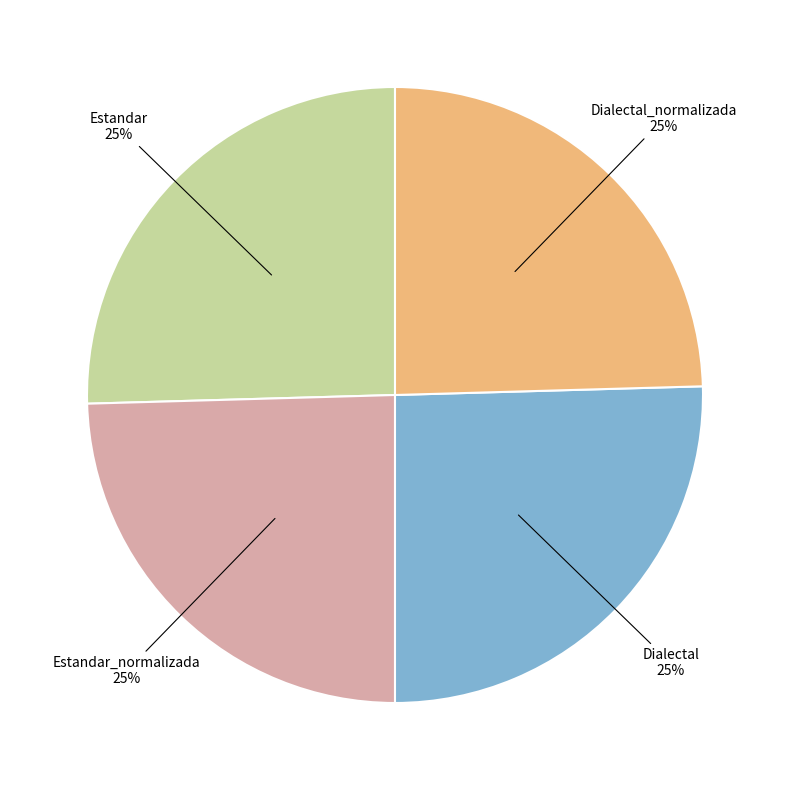

Approximately how many times larger is the value at Dialectal compared to Dialectal_normalizada?

1.0